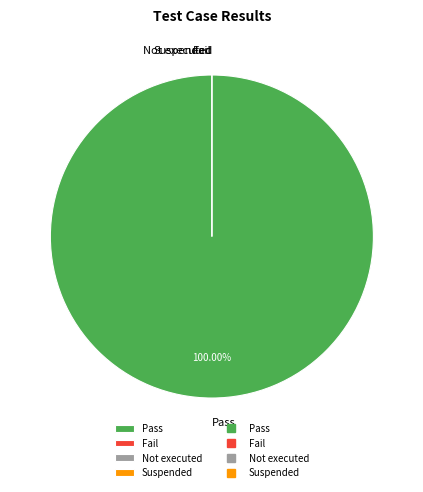

Count the number of slices in the pie.

4